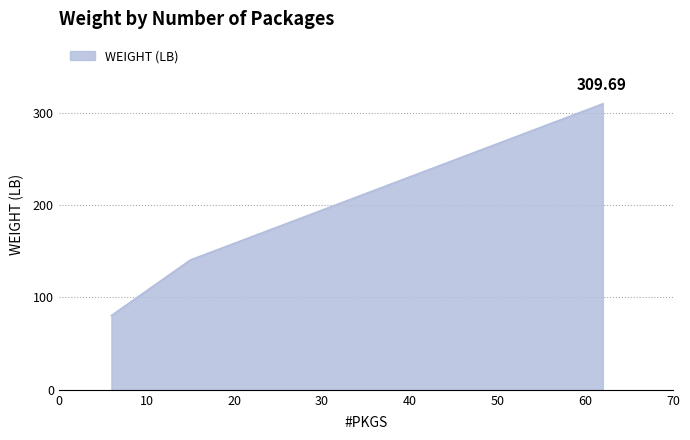

What is the sum of all values?

530.7